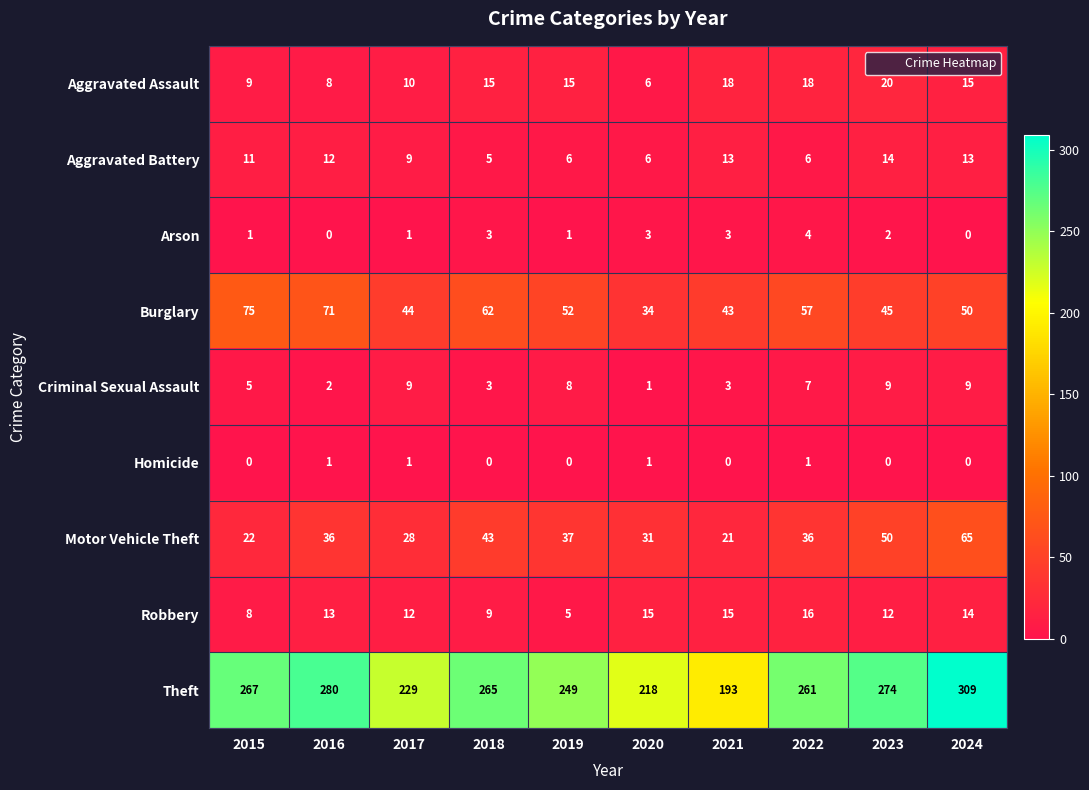

Count the number of categories in the chart.

10